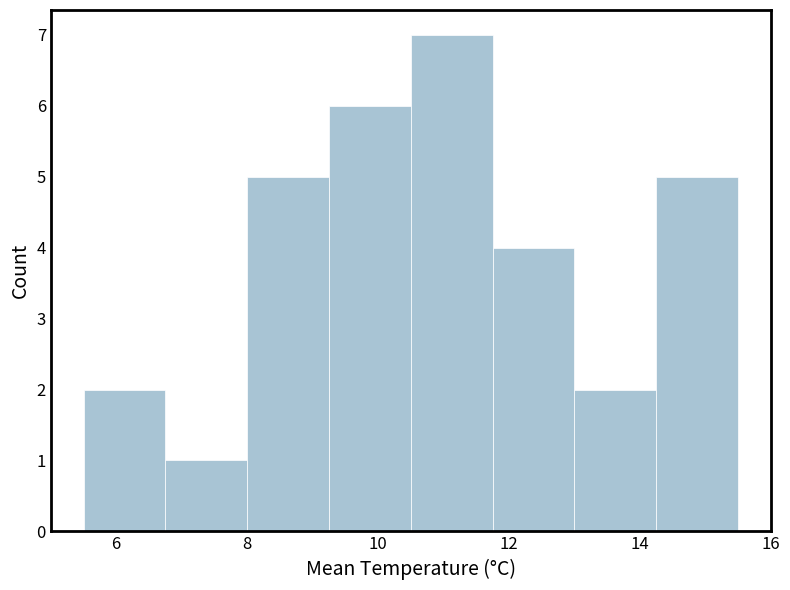

Reading left to right, transcribe this chart: for each bar, give the range it covers on the x-axis and its height. Neither the bar edges nor the heights are printed on the chart, so give them approximately, as read against the axes.

5.50 to 6.75: 2
6.75 to 8.00: 1
8.00 to 9.25: 5
9.25 to 10.50: 6
10.50 to 11.75: 7
11.75 to 13.00: 4
13.00 to 14.25: 2
14.25 to 15.50: 5